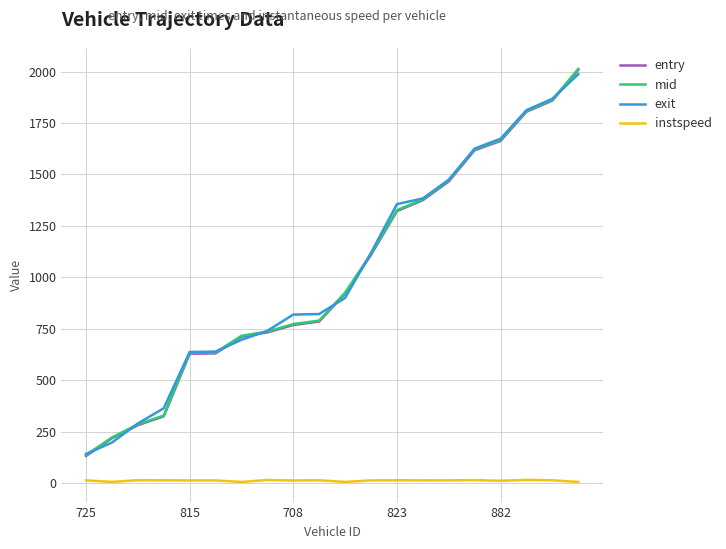

What is the highest value of the exit series?

1987.6